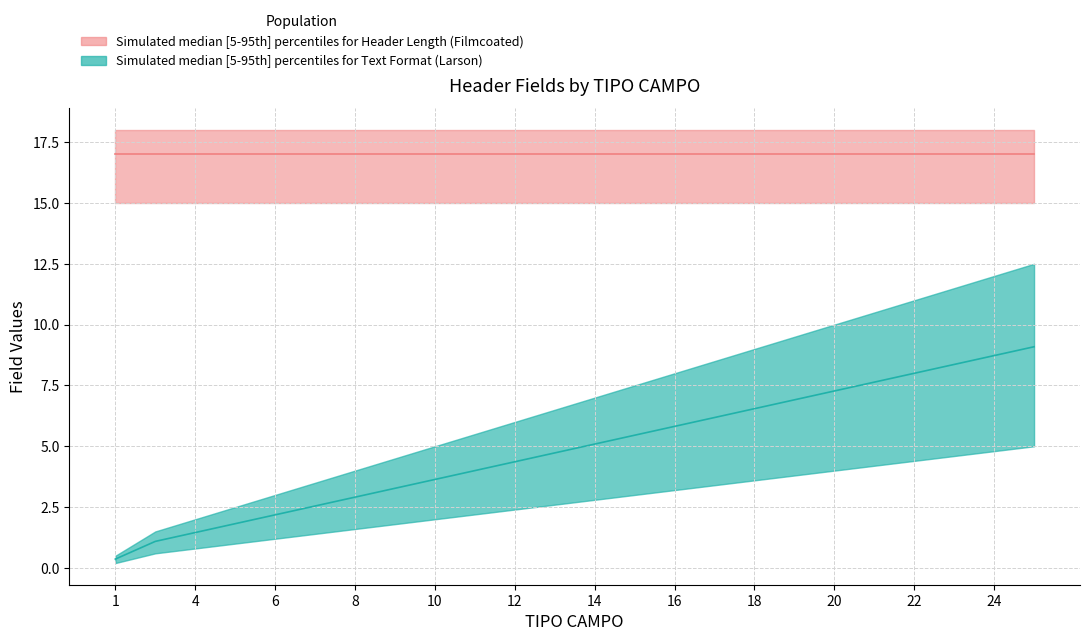

At which category does the chart reach its minimum across all series?

1